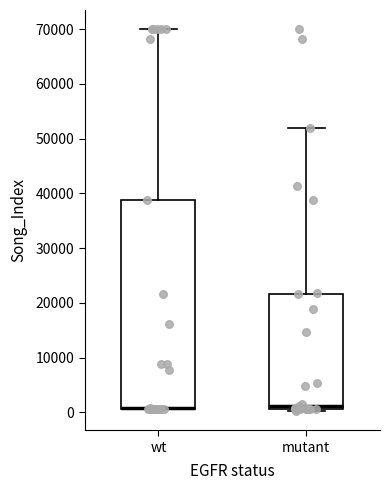

Where does the upper whisker of the box for mutant end on the y-axis? The values are not printed on the chart, so give them approximately, as read against the axis.

52000